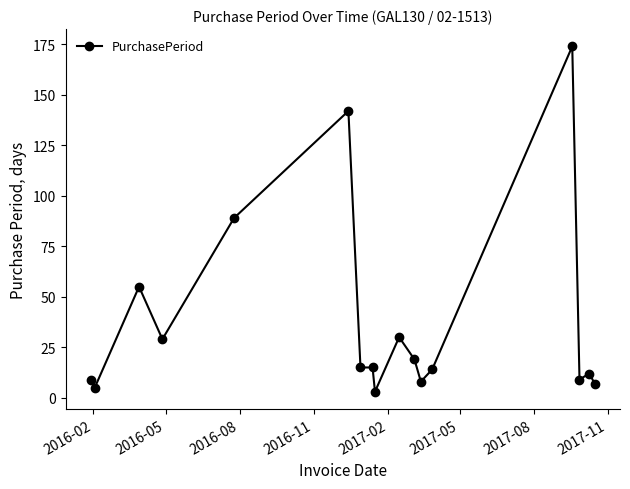

What is the difference between the second highest and second lowest values?

137